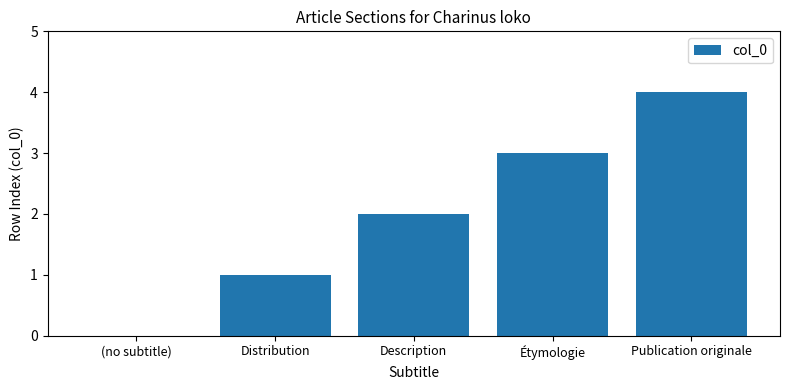

True or false: the data shows 0 at Distribution.

False